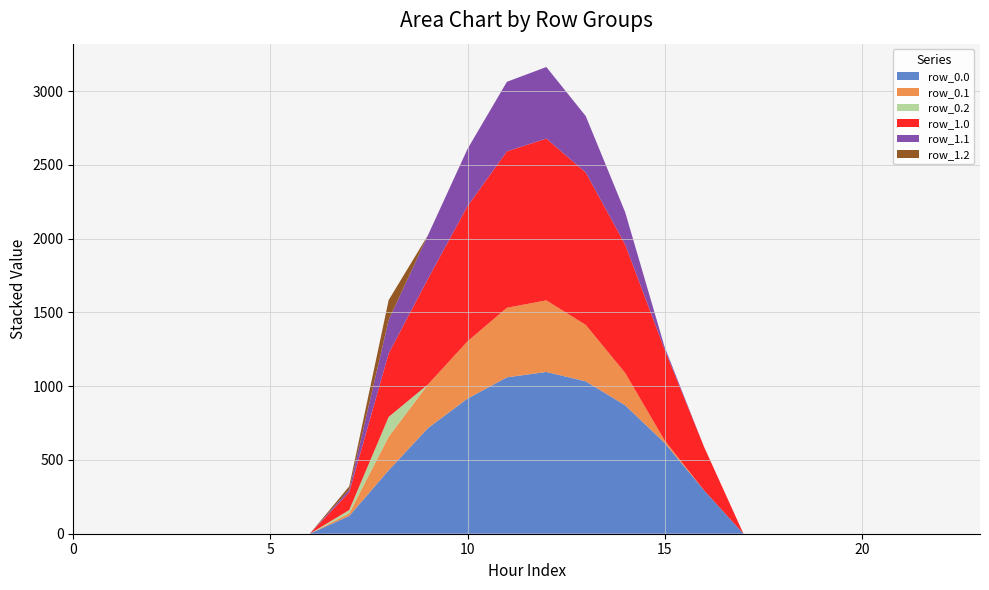

Reading left to right, extract all data points from this chart.

row_0.0: 0.0	0.0	0.0	0.0	0.0	0.0	0.0	120.6	430.3	716.9	916.2	1060.3	1096.7	1032.9	870.6	615.9	294.5	0.0	0.0	0.0	0.0	0.0	0.0	0.0
row_0.1: 0.0	0.0	0.0	0.0	0.0	0.0	0.0	17.7	227.5	295.9	388.1	471.7	485.4	382.7	219.2	17.3	0.0	0.0	0.0	0.0	0.0	0.0	0.0	0.0
row_0.2: 0.0	0.0	0.0	0.0	0.0	0.0	0.0	22.3	134.2	0.0	0.0	0.0	0.0	0.0	0.0	0.0	0.0	0.0	0.0	0.0	0.0	0.0	0.0	0.0
row_1.0: 0.0	0.0	0.0	0.0	0.0	0.0	0.0	120.6	430.3	716.9	916.2	1060.3	1096.7	1032.9	870.6	615.9	294.5	0.0	0.0	0.0	0.0	0.0	0.0	0.0
row_1.1: 0.0	0.0	0.0	0.0	0.0	0.0	0.0	17.7	227.5	295.9	388.1	471.7	485.4	382.7	219.2	17.3	0.0	0.0	0.0	0.0	0.0	0.0	0.0	0.0
row_1.2: 0.0	0.0	0.0	0.0	0.0	0.0	0.0	22.3	134.2	0.0	0.0	0.0	0.0	0.0	0.0	0.0	0.0	0.0	0.0	0.0	0.0	0.0	0.0	0.0